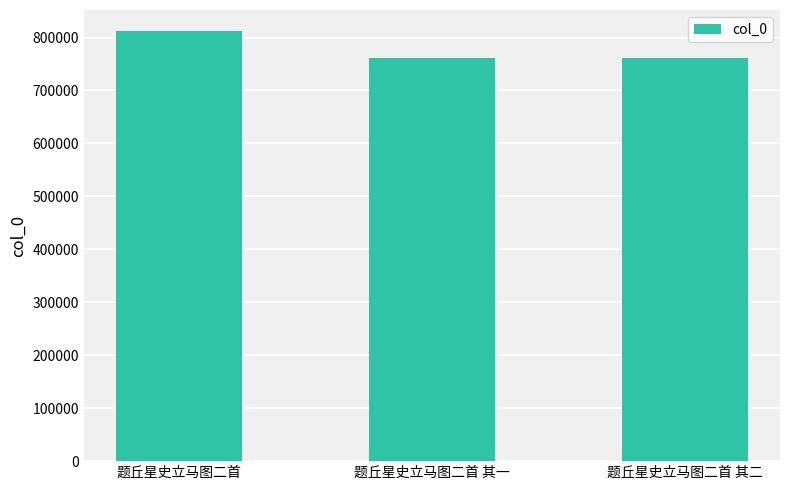

What is the label of the 3rd bar from the right?

题丘星史立马图二首